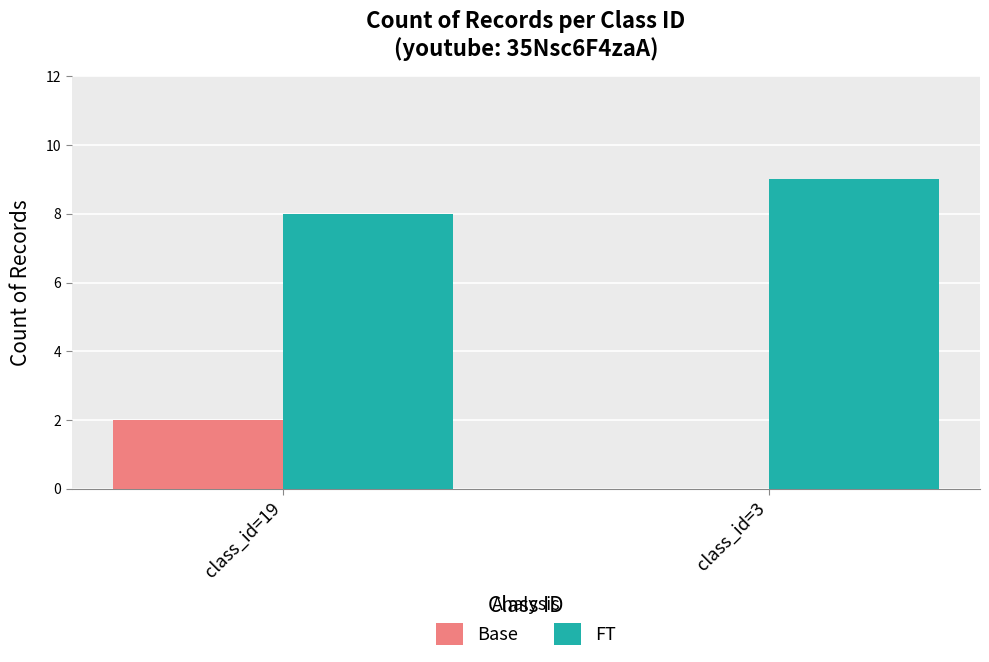

How many Base values are between 0 and 2?

2